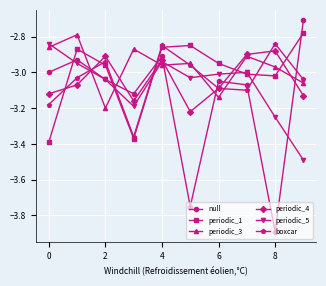

How many categories are shown in the chart?

10